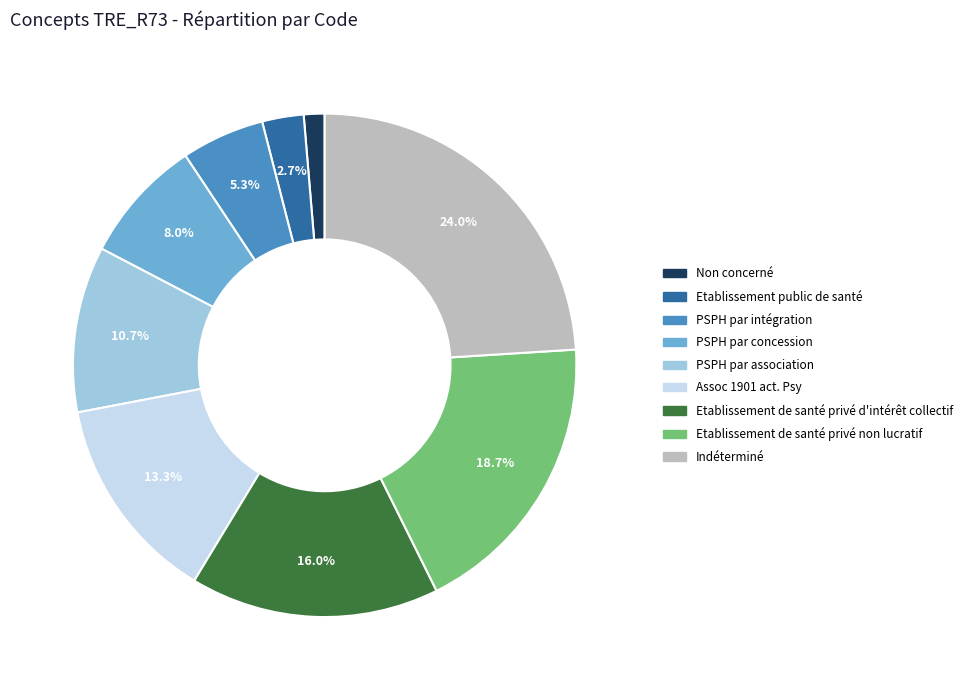

To the nearest percent, what is the average slice percentage?

11%